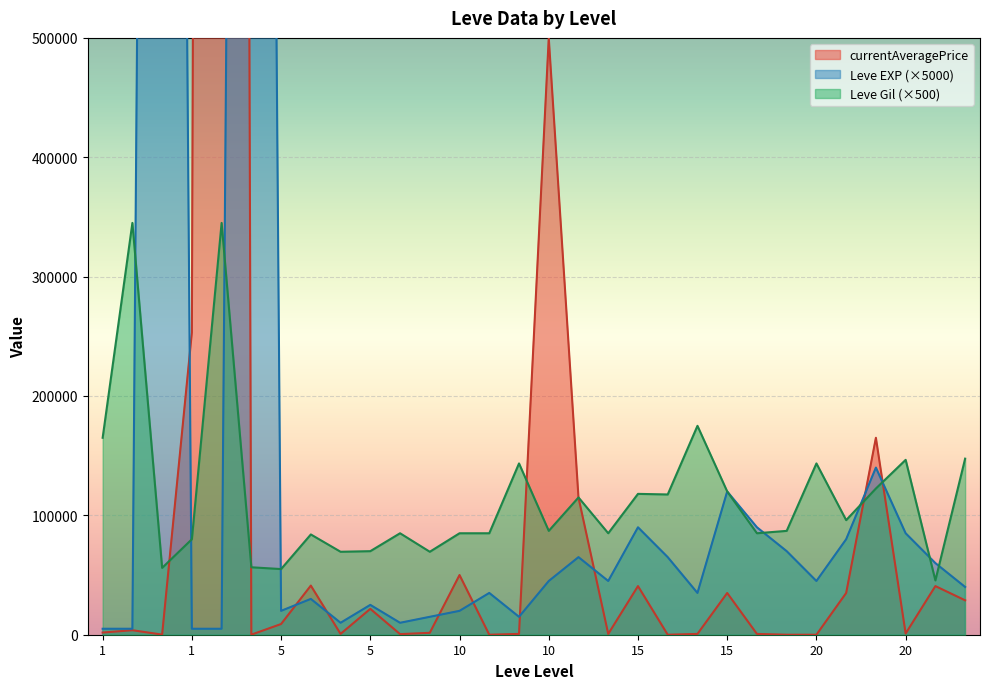

Where is the first local maximum for Leve Gil?

1